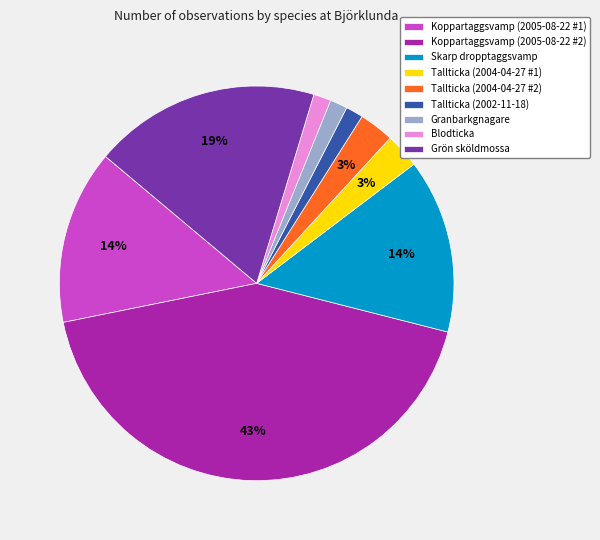

Which has a higher value, Koppartaggsvamp (2005-08-22 #2) or Tallticka (2004-04-27 #2)?

Koppartaggsvamp (2005-08-22 #2)